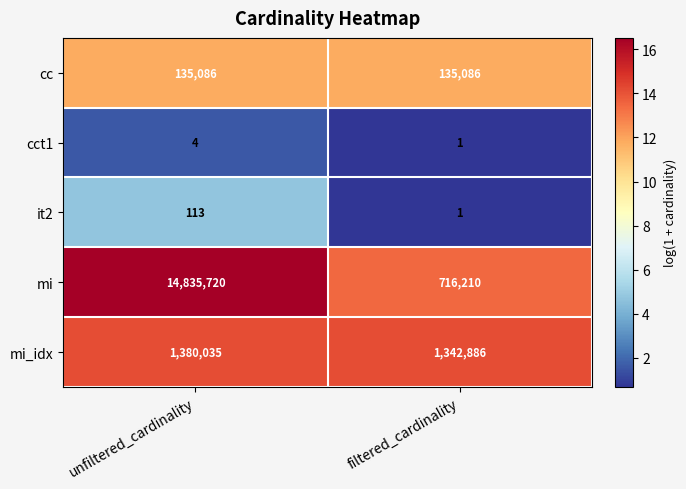

What is the spread (max minus min) of values at filtered_cardinality?

1342885